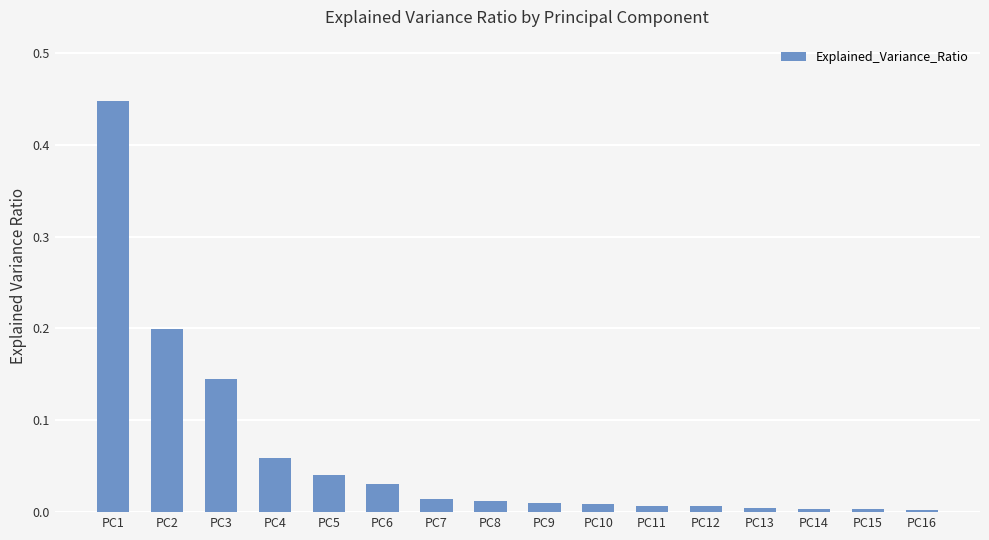

What is the sum of all values?

1.0